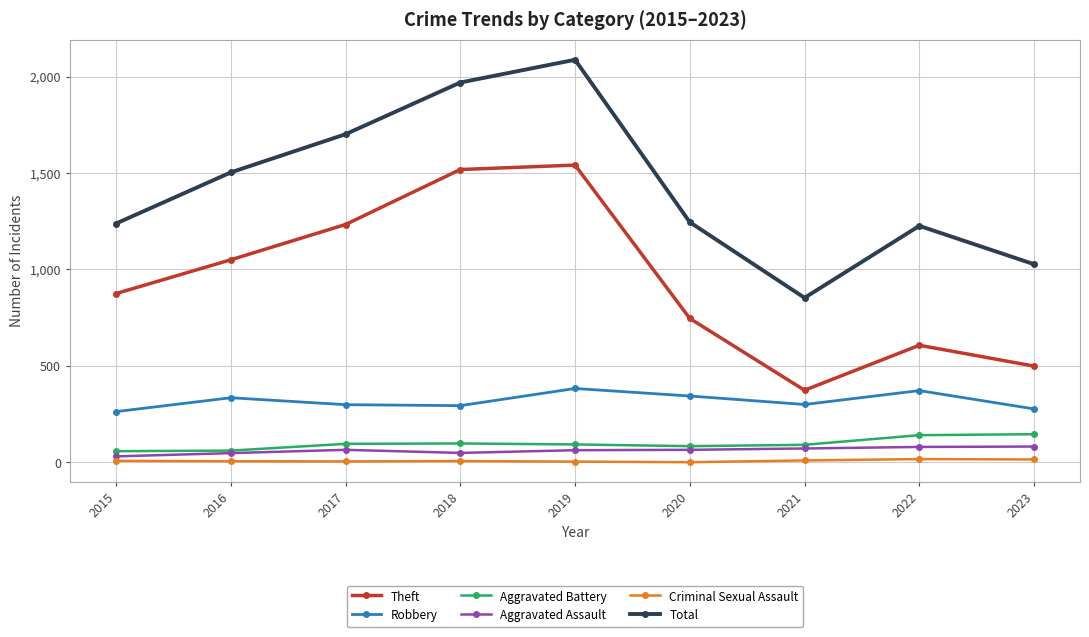

What is the spread (max minus min) of values at 2016?

1497